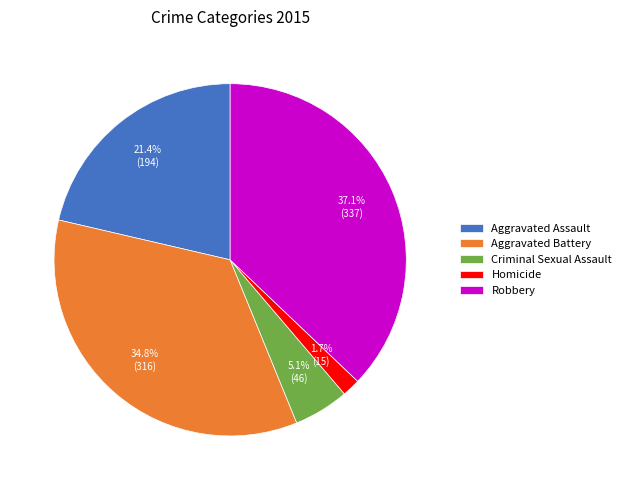

Rank the categories by value from highest to lowest.

Robbery, Aggravated Battery, Aggravated Assault, Criminal Sexual Assault, Homicide